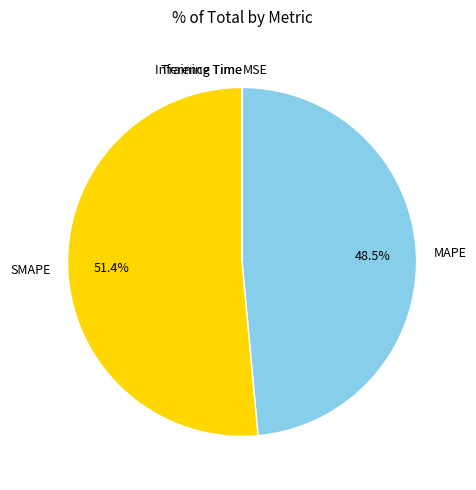

Which category accounts for the majority?

SMAPE